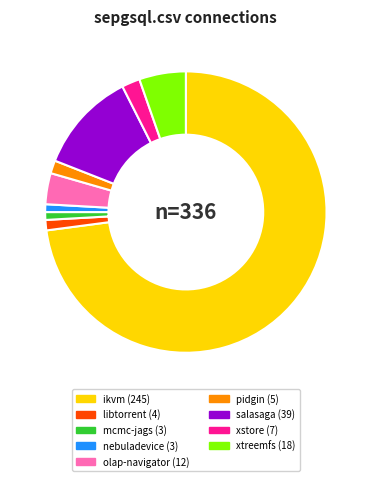

Is there any slice that represents more than half of the pie?

Yes